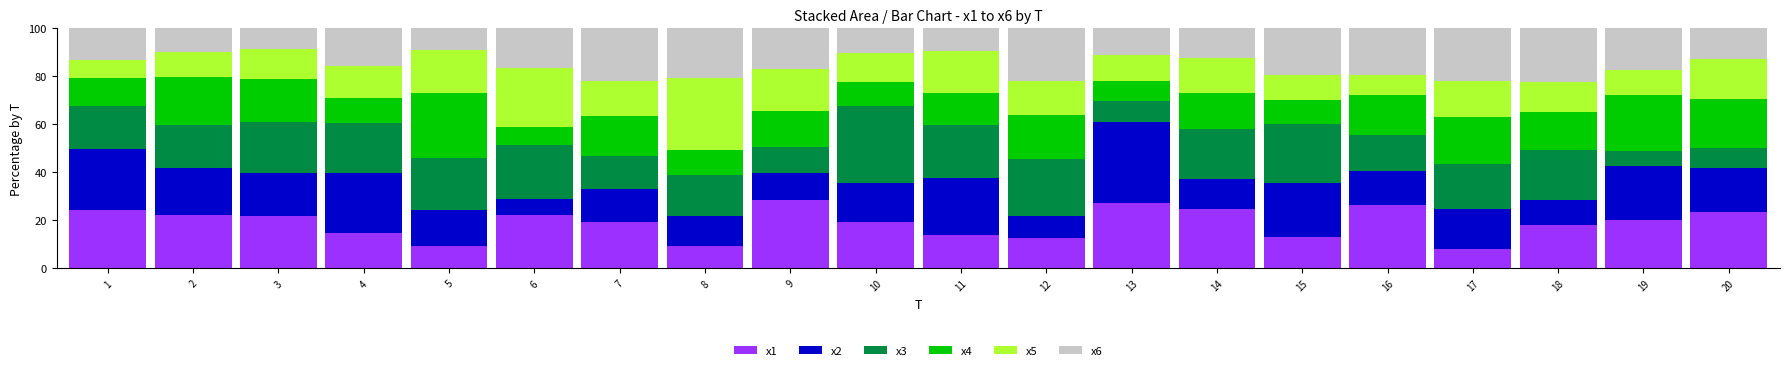

What is the minimum value for x1?

8.1